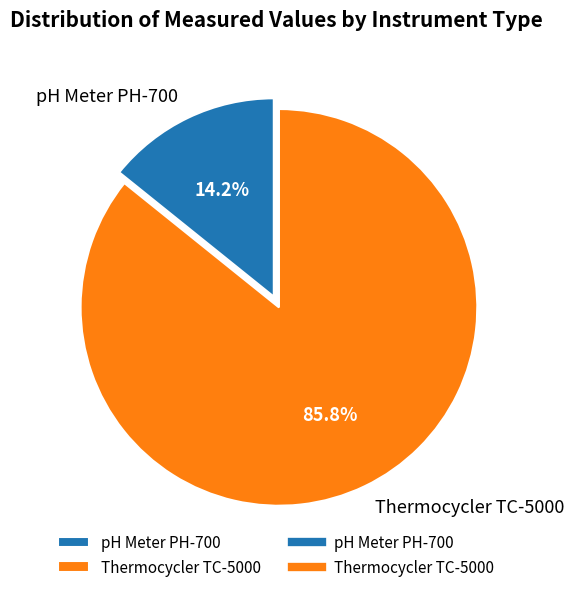

Combined, what portion of the pie is pH Meter PH-700 and Thermocycler TC-5000?

100.0%